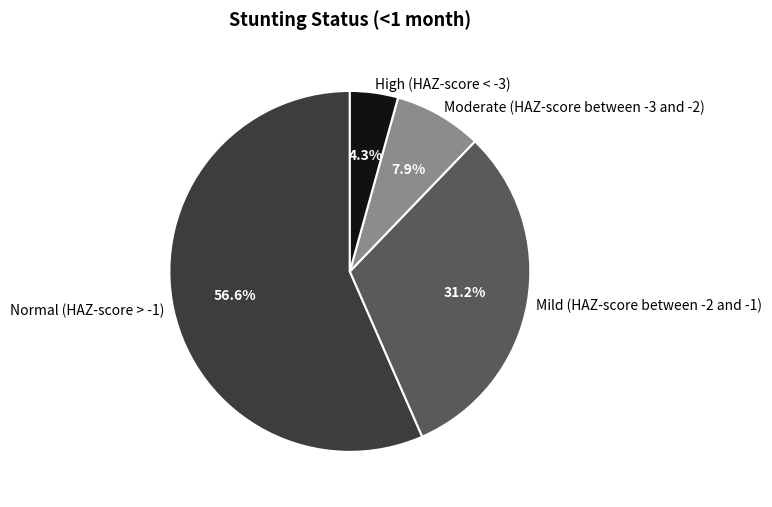

Count the number of slices in the pie.

4